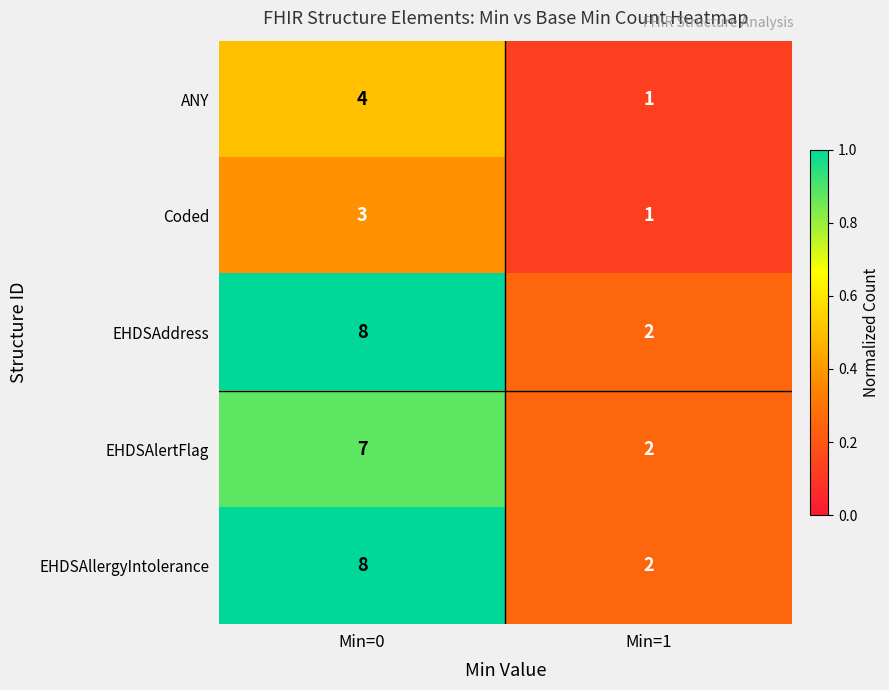

How many categories are shown in the chart?

2